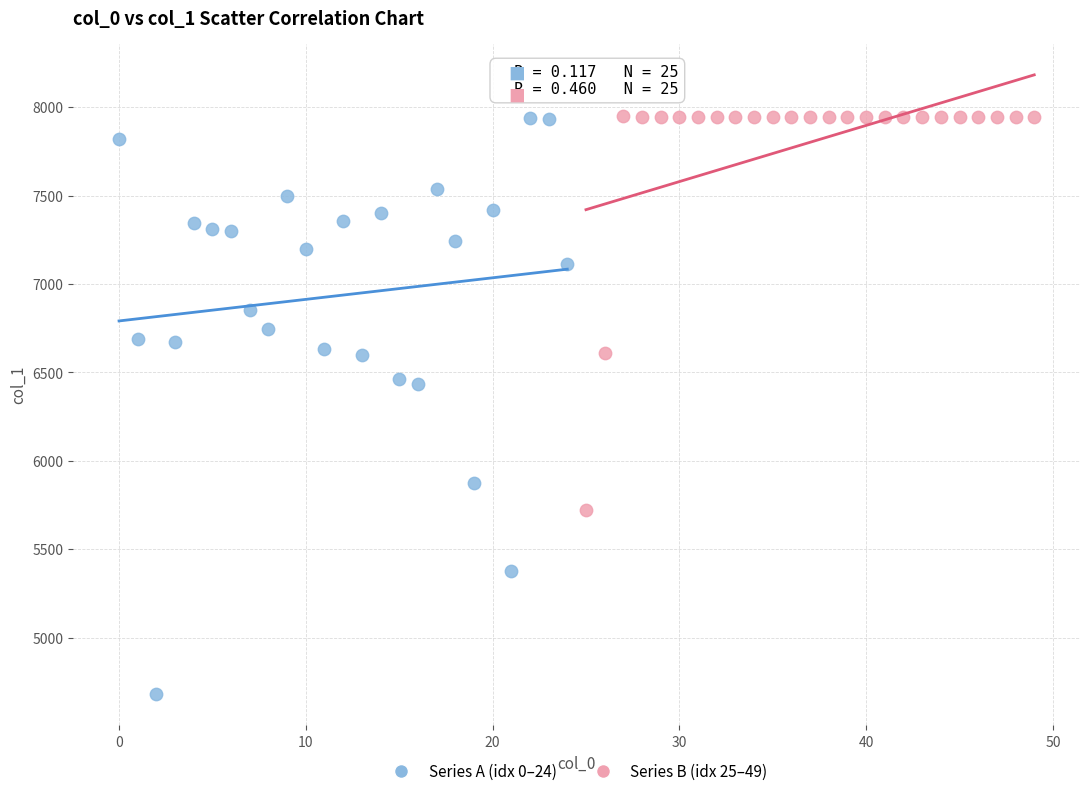

Which series contains the lowest Y value?

Series A (idx 0–24)